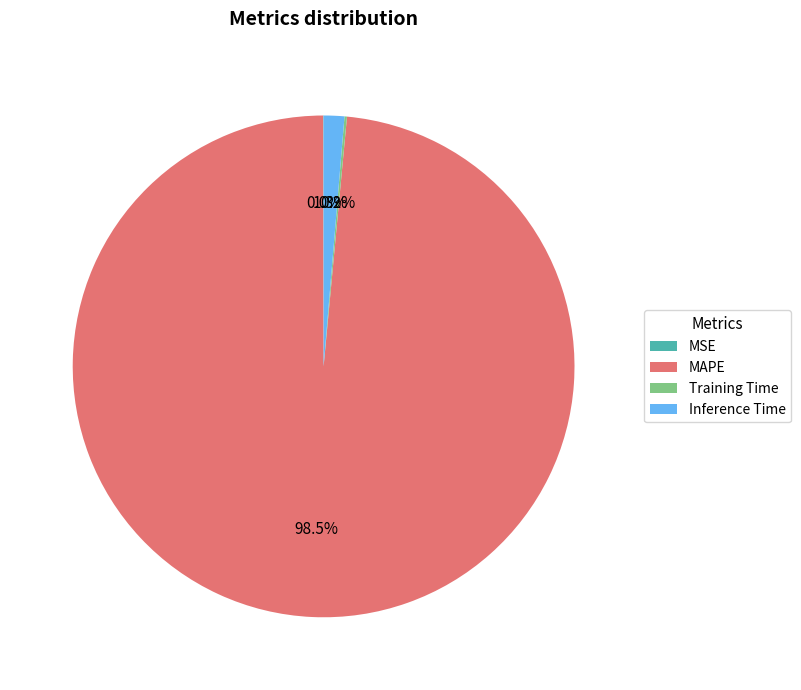

Between Inference Time and MAPE, which is larger?

MAPE